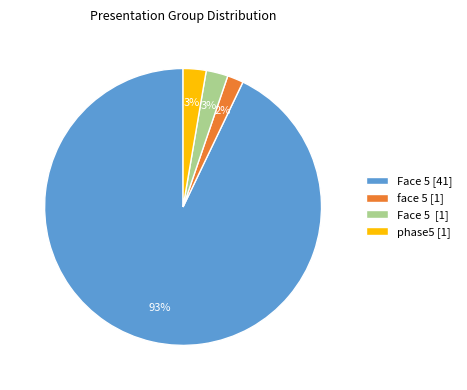

How many segments does this pie chart have?

4